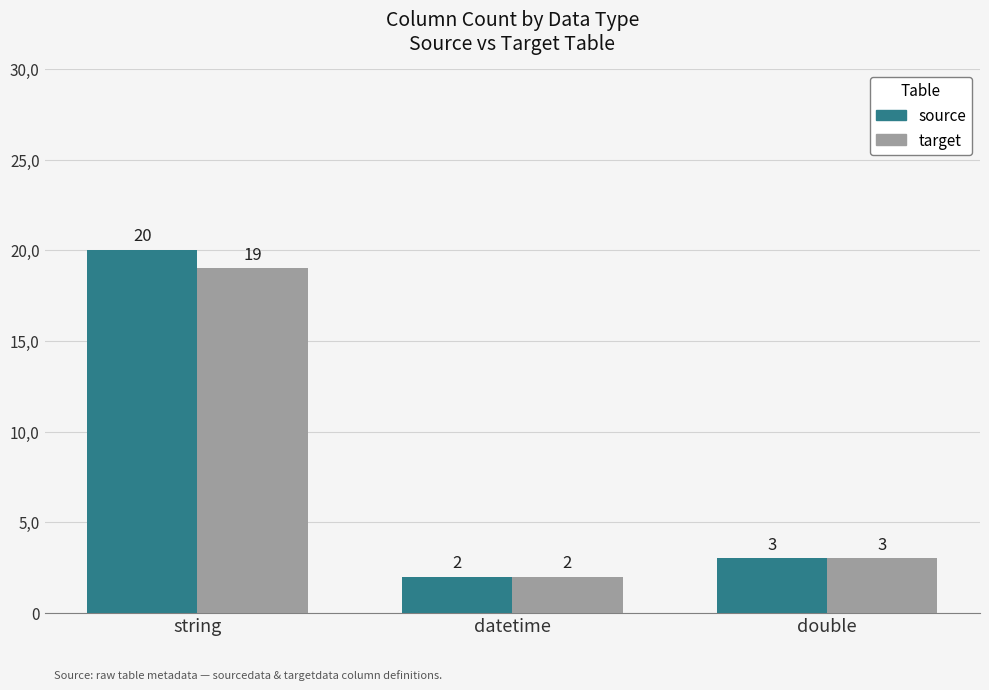

Which series has the widest spread of values?

source